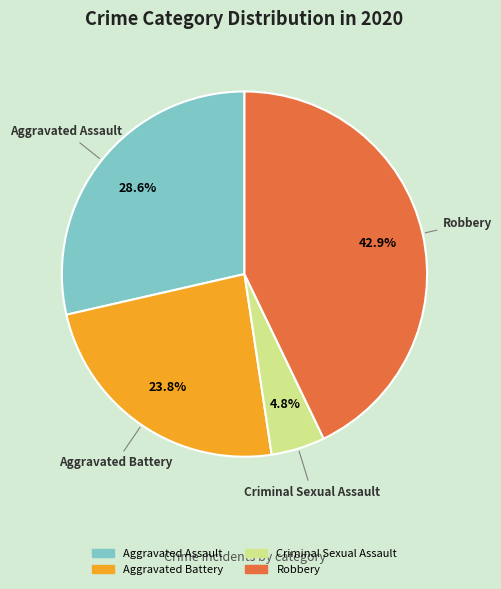

Is there any slice that represents more than half of the pie?

No